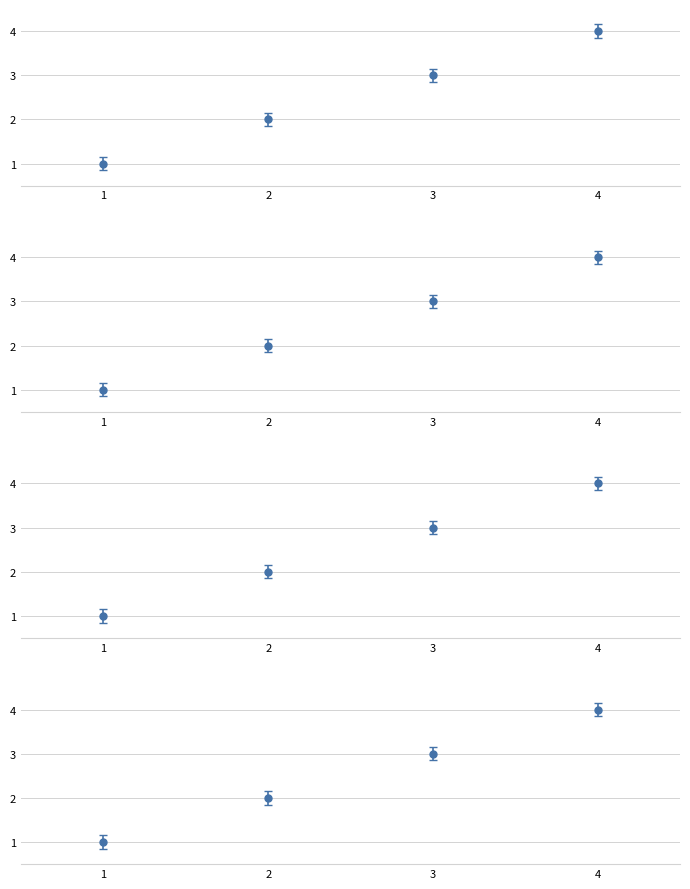

What is the sum of the values at 1 and 4?

5